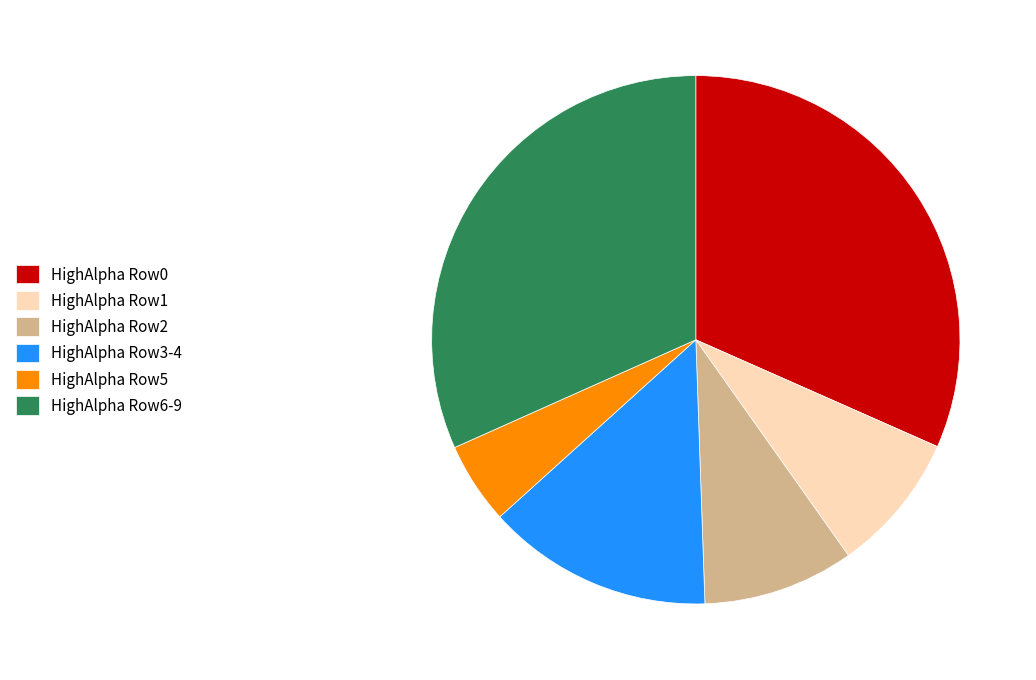

Combined, do HighAlpha Row6-9 and HighAlpha Row1 account for over 50%?

No